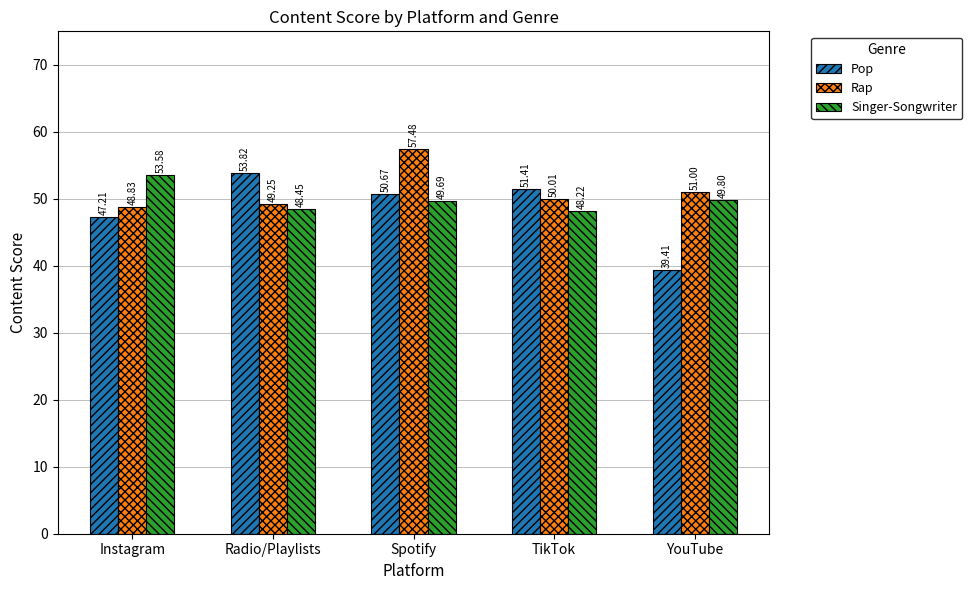

At which label does Pop reach its peak?

Radio/Playlists